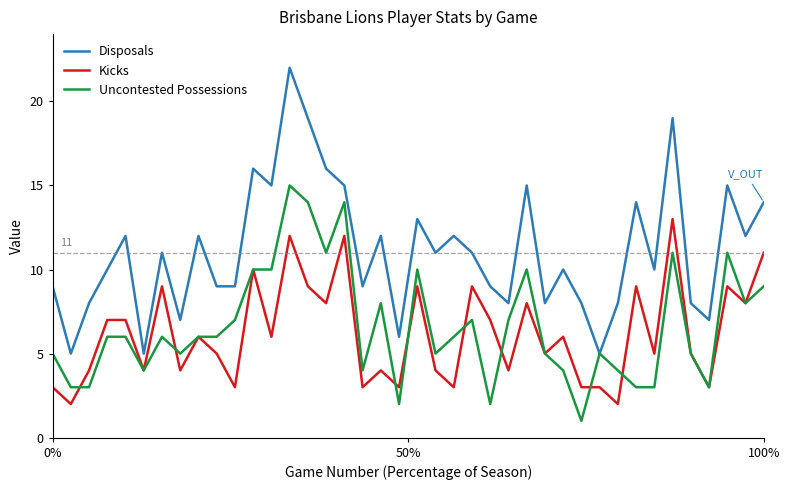

True or false: Disposals and Kicks intersect in this chart.

False